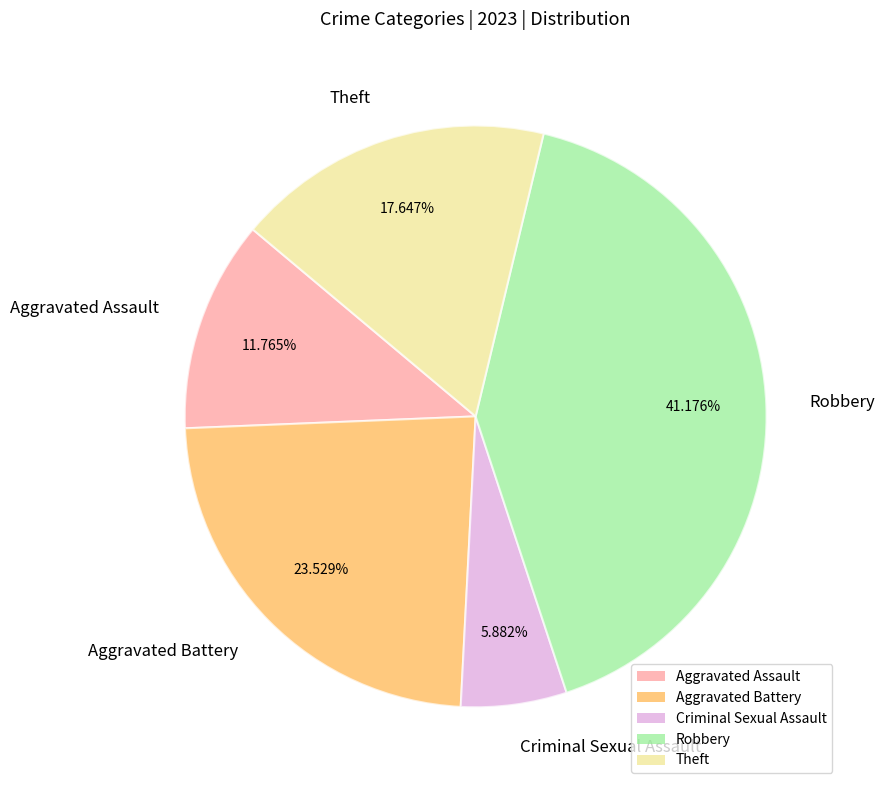

To the nearest percent, what portion does Theft represent?

18%